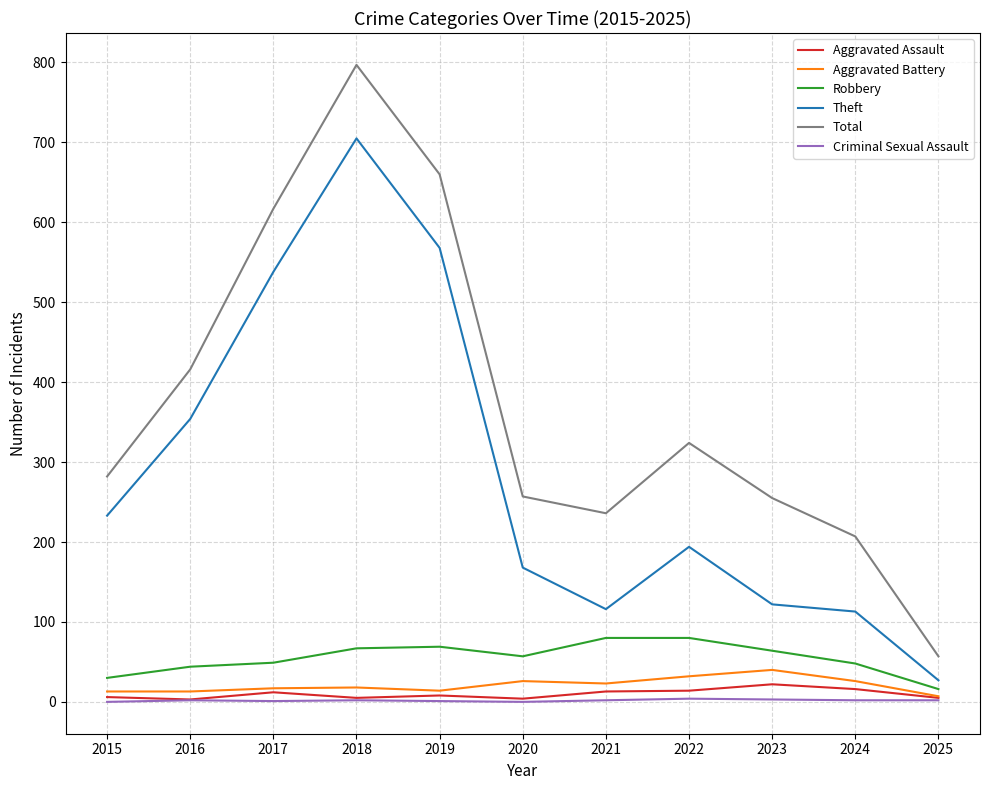

Is it true that Theft equals 233 at 2015?

True